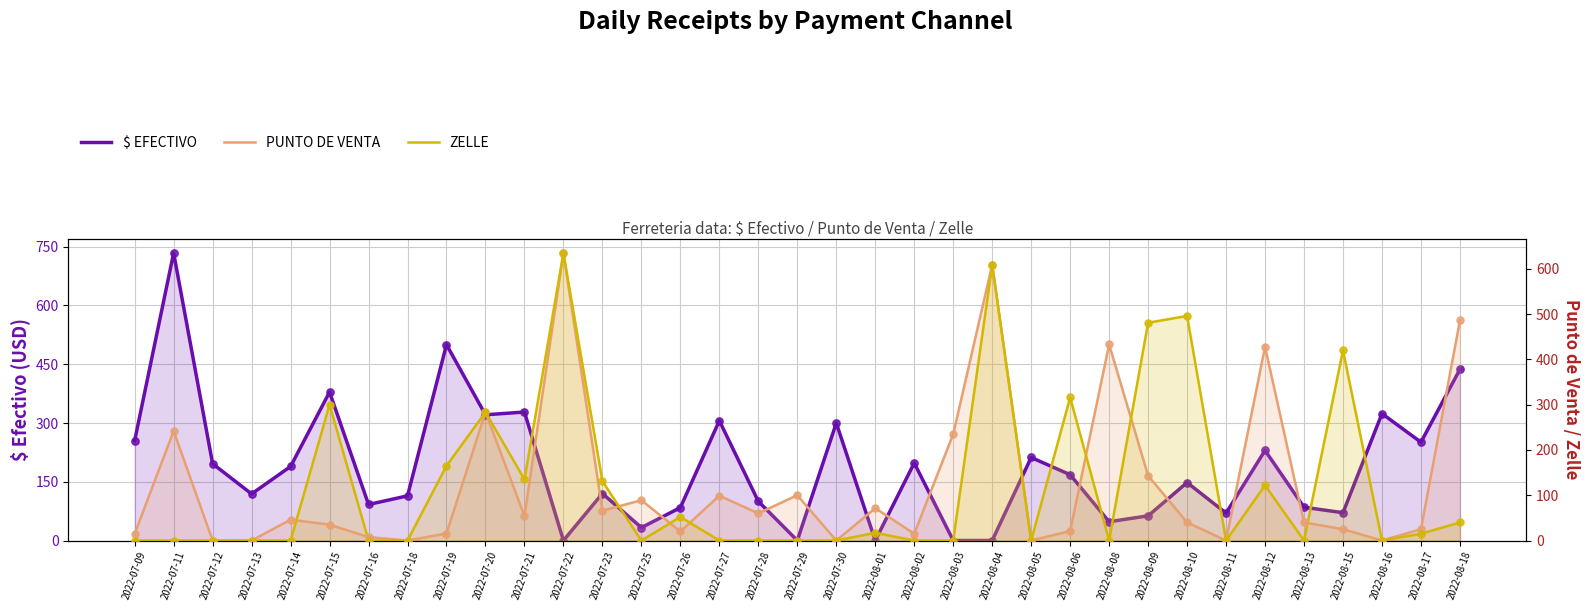

Which series has the largest Y range (max minus min)?

$ EFECTIVO